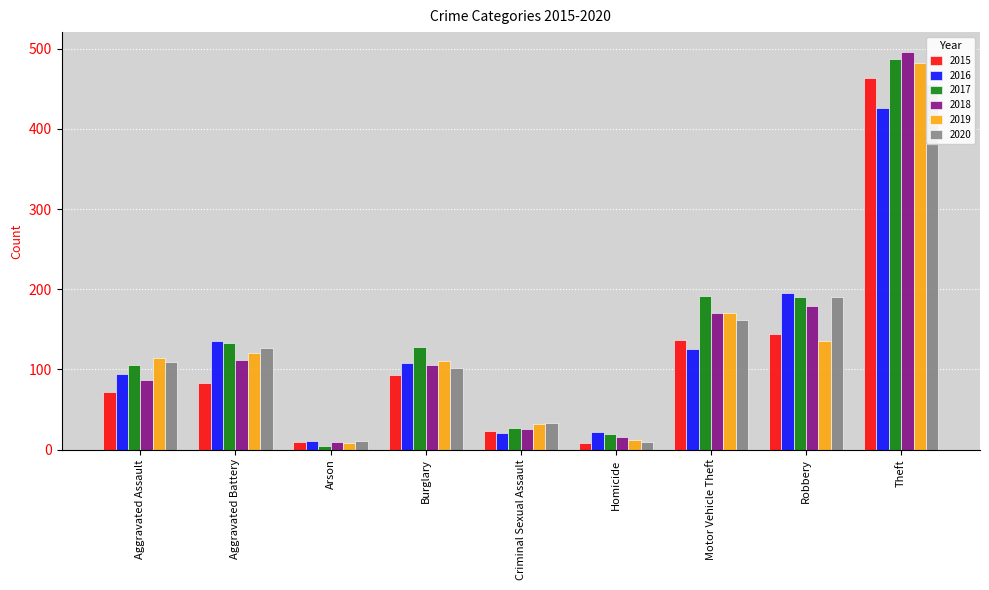

Reading left to right, list all the values displayed in this chart.

2015: Aggravated Assault=72	Aggravated Battery=83	Arson=9	Burglary=93	Criminal Sexual Assault=23	Homicide=8	Motor Vehicle Theft=137	Robbery=144	Theft=464
2016: Aggravated Assault=94	Aggravated Battery=136	Arson=11	Burglary=108	Criminal Sexual Assault=20	Homicide=22	Motor Vehicle Theft=125	Robbery=195	Theft=426
2017: Aggravated Assault=105	Aggravated Battery=133	Arson=5	Burglary=128	Criminal Sexual Assault=27	Homicide=19	Motor Vehicle Theft=192	Robbery=190	Theft=487
2018: Aggravated Assault=87	Aggravated Battery=112	Arson=9	Burglary=106	Criminal Sexual Assault=25	Homicide=16	Motor Vehicle Theft=170	Robbery=179	Theft=496
2019: Aggravated Assault=114	Aggravated Battery=121	Arson=8	Burglary=110	Criminal Sexual Assault=32	Homicide=12	Motor Vehicle Theft=170	Robbery=136	Theft=482
2020: Aggravated Assault=109	Aggravated Battery=127	Arson=11	Burglary=102	Criminal Sexual Assault=33	Homicide=9	Motor Vehicle Theft=161	Robbery=190	Theft=456